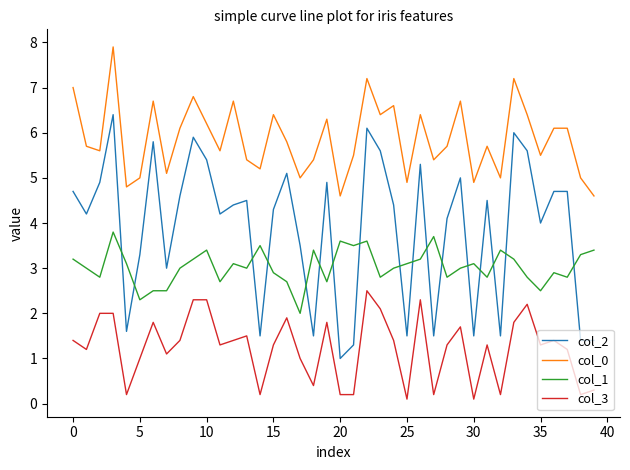

True or false: col_2 and col_0 intersect in this chart.

False